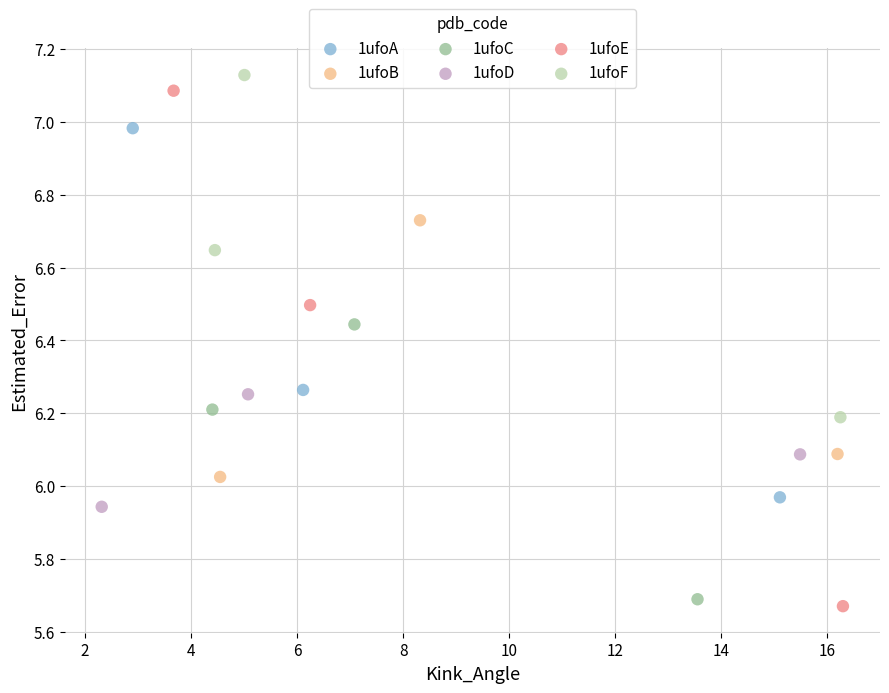

Which series has the largest Y range (max minus min)?

1ufoE